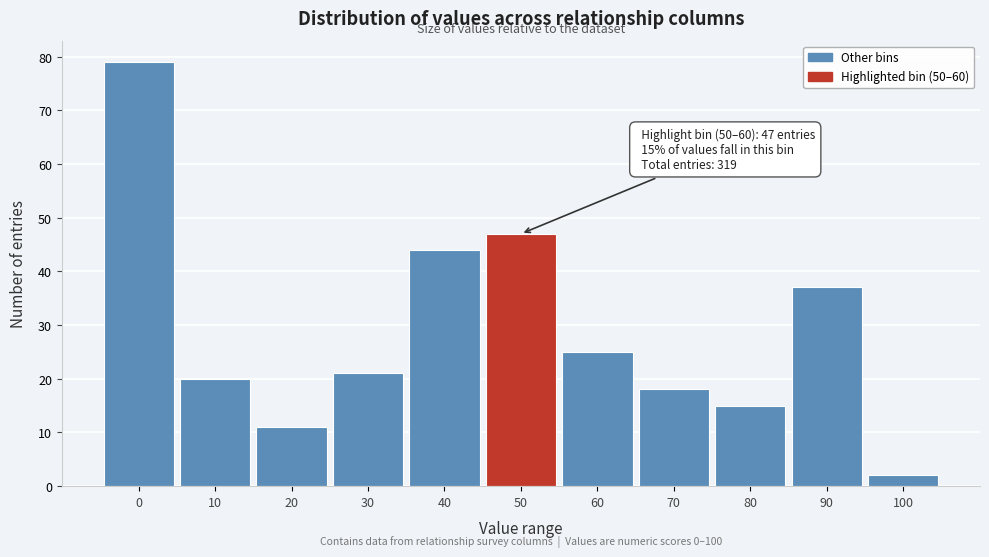

Reading left to right, what are all the values shown in this chart?

79	20	11	21	44	47	25	18	15	37	2